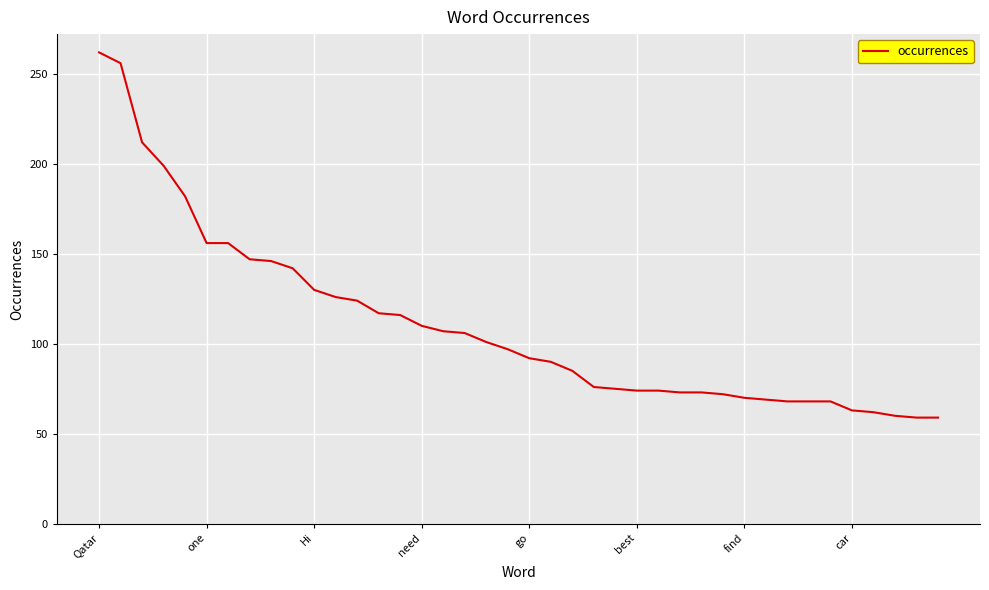

What is the difference between the maximum and minimum values?

203